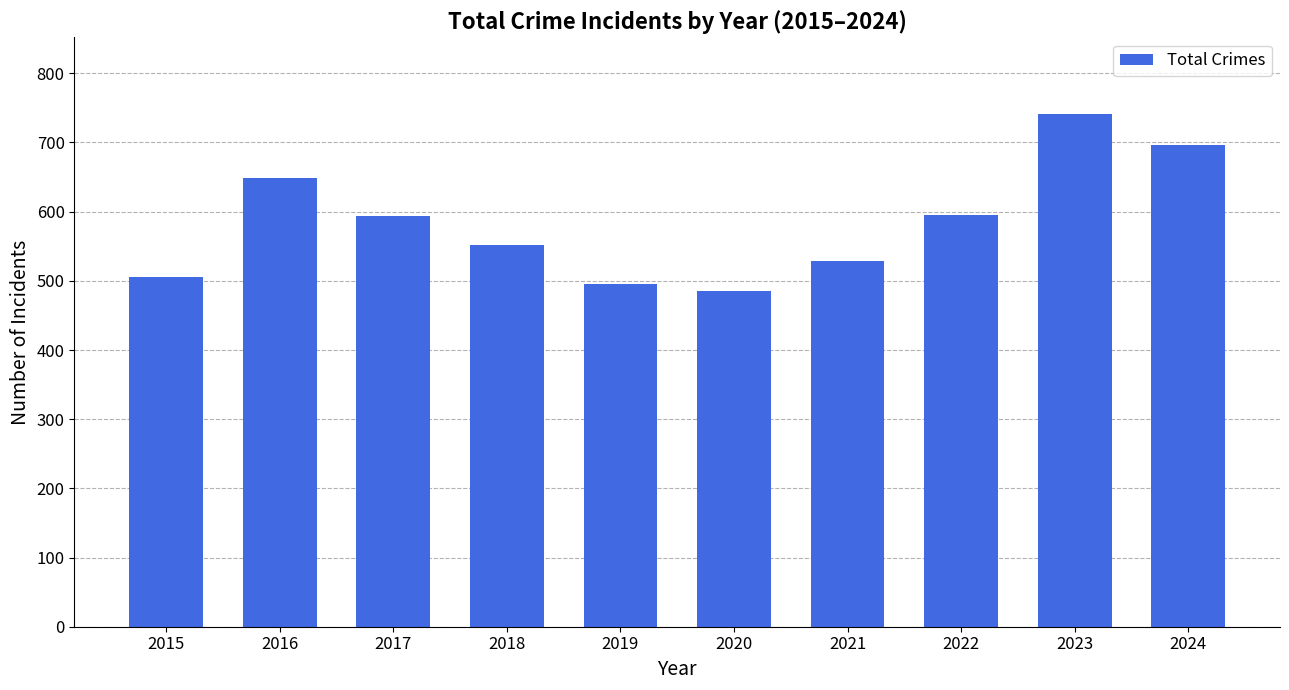

Is it true that the value at 2019 is 808?

False